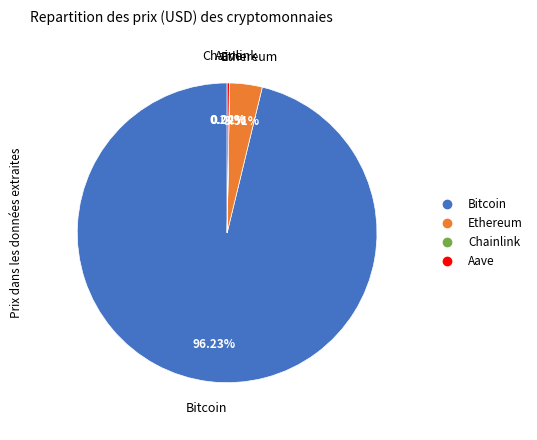

Is there a majority slice in this chart?

Yes